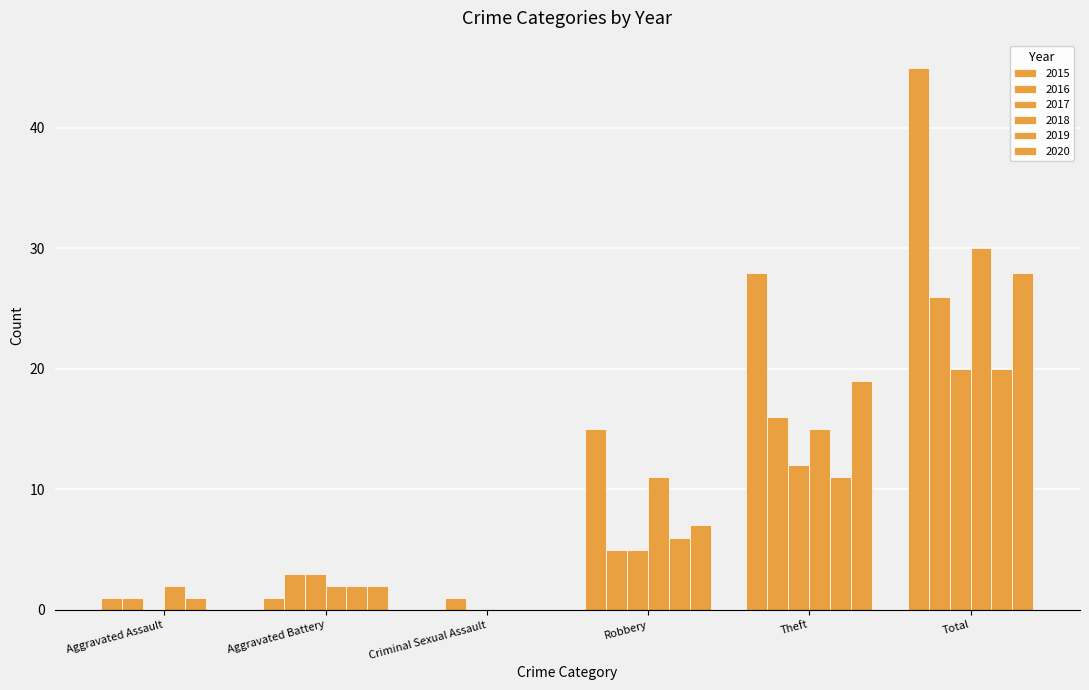

How many values in 2018 are above zero?

5